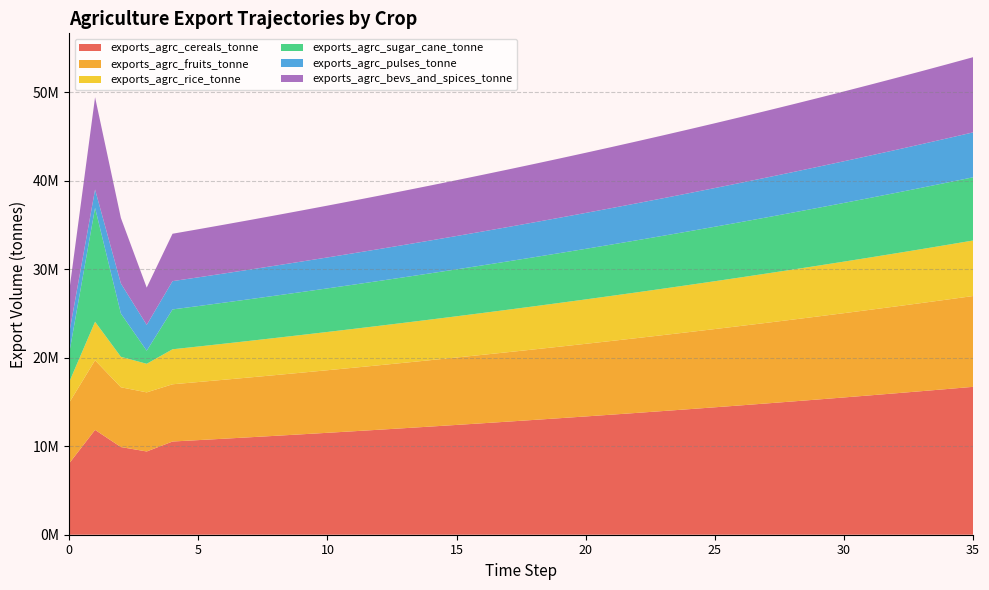

Reading right to left, what are all the values shown in this chart?

exports_agrc_cereals_tonne: 35=16717771.1	34=16470710.4	33=16227300.9	32=15987488.6	31=15751220.3	30=15518443.6	29=15289107.0	28=15063159.6	27=14840551.3	26=14621232.8	25=14405155.5	24=14192271.4	23=13982533.4	22=13775895.0	21=13572310.4	20=13371734.3	19=13174122.5	18=12979431.0	17=12787616.8	16=12598637.2	15=12412450.5	14=12229015.2	13=12048290.9	12=11870237.3	11=11694815.1	10=11521985.3	9=11351709.7	8=11183950.4	7=11018670.4	6=10855832.9	5=10695401.8	4=10537341.7	3=9410393.7	2=9912933.1	1=11851327.6	0=8073496.5
exports_agrc_fruits_tonne: 35=10264493.3	34=10112801.3	33=9963351.0	32=9816109.4	31=9671043.7	30=9528121.9	29=9387312.2	28=9248583.5	27=9111904.9	26=8977246.2	25=8844577.5	24=8713869.5	23=8585093.1	22=8458219.8	21=8333221.5	20=8210070.4	19=8088739.3	18=7969201.3	17=7851429.9	16=7735398.9	15=7621082.6	14=7508455.8	13=7397493.4	12=7288170.8	11=7180463.9	10=7074348.6	9=6969801.6	8=6866799.6	7=6765319.8	6=6665339.7	5=6566837.2	4=6469790.3	3=6683308.1	2=6757554.9	1=7869121.6	0=6857663.8
exports_agrc_rice_tonne: 35=6277934.4	34=6185157.1	33=6093750.8	32=6003695.4	31=5914970.8	30=5827557.5	29=5741435.9	28=5656587.1	27=5572992.2	26=5490632.7	25=5409490.4	24=5329547.2	23=5250785.4	22=5173187.6	21=5096736.5	20=5021415.3	19=4947207.2	18=4874095.8	17=4802064.8	16=4731098.3	15=4661180.6	14=4592296.2	13=4524429.7	12=4457566.2	11=4391690.9	10=4326789.0	9=4262846.3	8=4199848.6	7=4137781.9	6=4076632.4	5=4016386.6	4=3957031.1	3=3230501.5	2=3442987.9	1=4356905.6	0=2340903.7
exports_agrc_sugar_cane_tonne: 35=7146519.2	34=7040905.6	33=6936852.8	32=6834337.8	31=6733337.7	30=6633830.2	29=6535793.3	28=6439205.3	27=6344044.6	26=6250290.2	25=6157921.4	24=6066917.7	23=5977258.8	22=5888924.9	21=5801896.5	20=5716154.1	19=5631679.0	18=5548452.2	17=5466455.3	16=5385670.3	15=5306079.1	14=5227664.1	13=5150408.0	12=5074293.6	11=4999304.1	10=4925422.7	9=4852633.2	8=4780919.4	7=4710265.4	6=4640655.6	5=4572074.5	4=4504506.9	3=1479312.5	2=4892826.0	1=12877012.0	0=3273384.0
exports_agrc_pulses_tonne: 35=5075687.7	34=5000677.6	33=4926775.9	32=4853966.4	31=4782232.9	30=4711559.6	29=4641930.6	28=4573330.6	27=4505744.5	26=4439157.1	25=4373553.8	24=4308920.0	23=4245241.4	22=4182503.8	21=4120693.4	20=4059796.5	19=3999799.5	18=3940689.1	17=3882452.4	16=3825076.2	15=3768548.0	14=3712855.2	13=3657985.4	12=3603926.5	11=3550666.5	10=3498193.6	9=3446496.1	8=3395562.7	7=3345382.0	6=3295942.8	5=3247234.3	4=3199245.6	3=2920892.9	2=3396710.3	1=2068388.0	0=2278160.9
exports_agrc_bevs_and_spices_tonne: 35=8500032.7	34=8374416.4	33=8250656.6	32=8128725.7	31=8008596.8	30=7890243.1	29=7773638.5	28=7658757.2	27=7545573.6	26=7434062.6	25=7324199.6	24=7215960.2	23=7109320.4	22=7004256.6	21=6900745.4	20=6798763.9	19=6698289.6	18=6599300.1	17=6501773.5	16=6405688.2	15=6311022.8	14=6217756.5	13=6125868.5	12=6035338.4	11=5946146.2	10=5858272.1	9=5771696.7	8=5686400.6	7=5602365.2	6=5519571.6	5=5438001.6	4=5357637.0	3=4210815.4	2=7408251.6	1=10435757.6	0=4733360.6